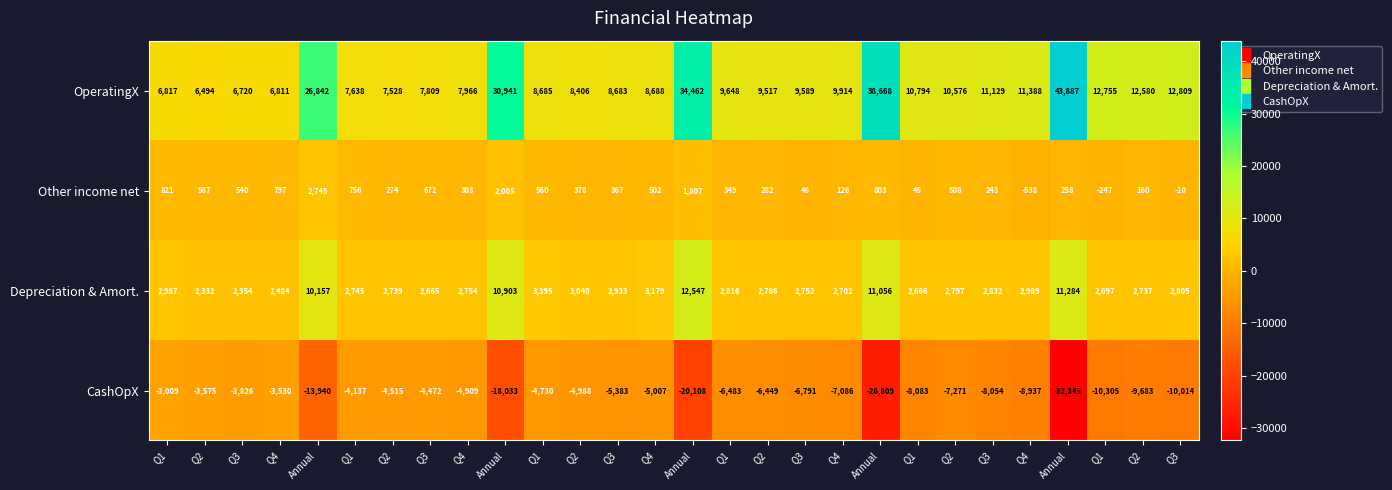

How many values in the Depreciation & Amort. series are below 2805?

14